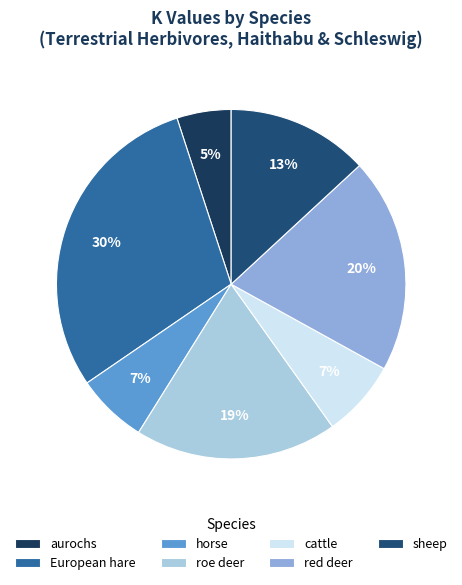

To the nearest percent, what is the difference between the roe deer and sheep slice percentages?

6%